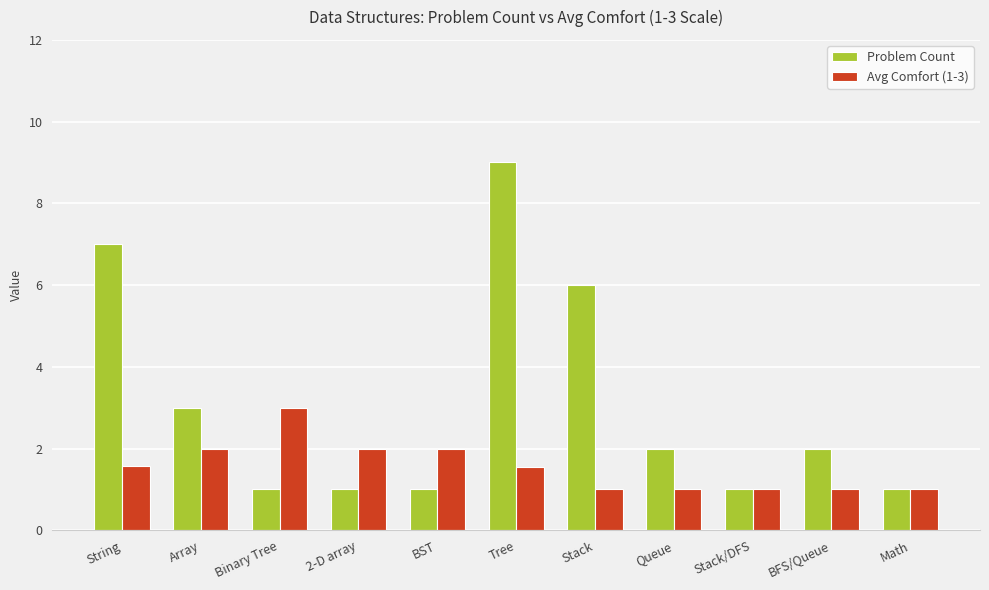

Are the bars horizontal?

No